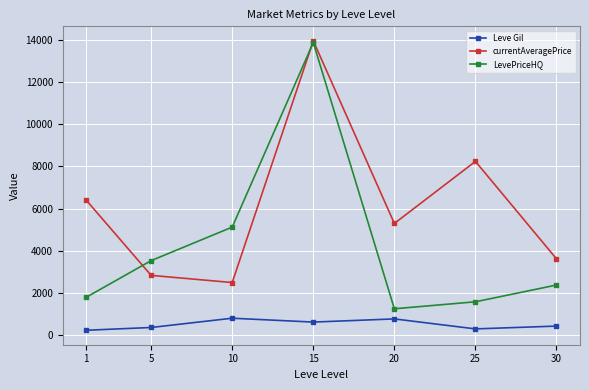

At which category is the sum across all series the highest?

15